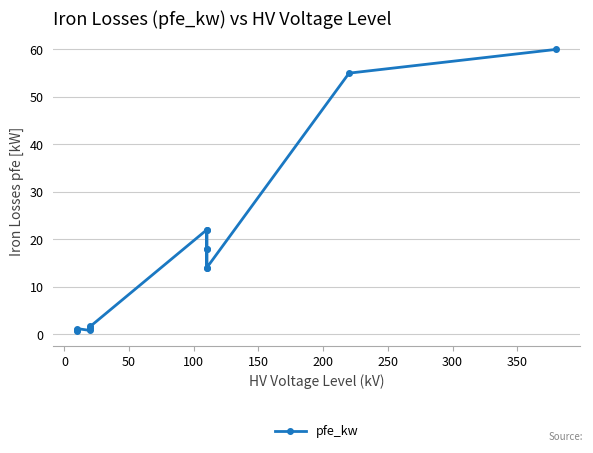

What is the value of the 4th point from the left?

0.8